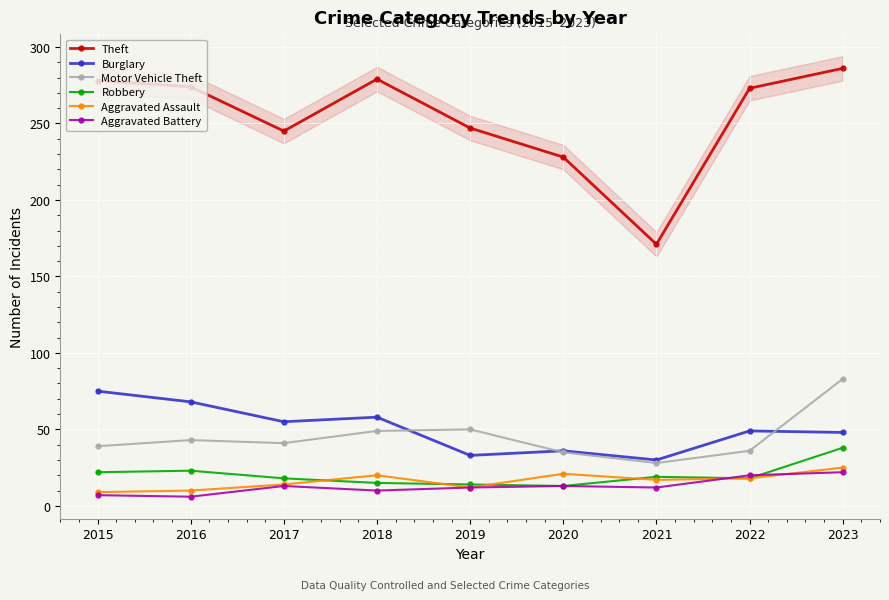

Which series changed the most between 2018 and 2021?

Theft